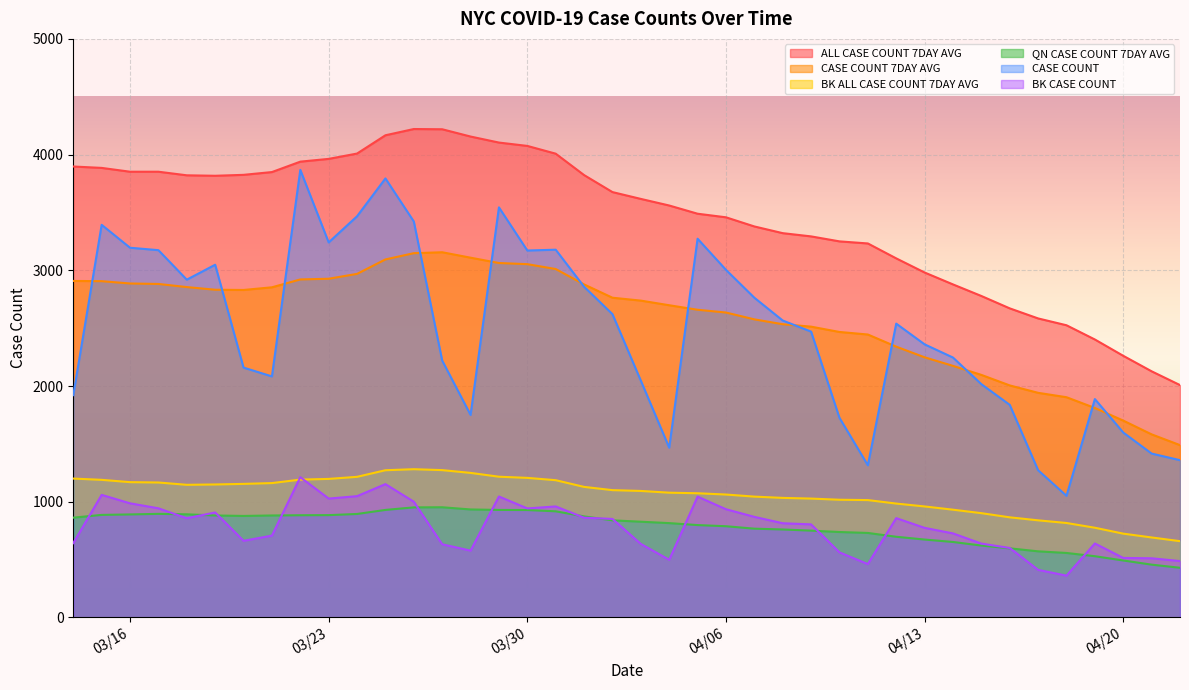

What is the value of the BK_ALL_CASE_COUNT_7DAY_AVG point at the 2nd from the left?

1189